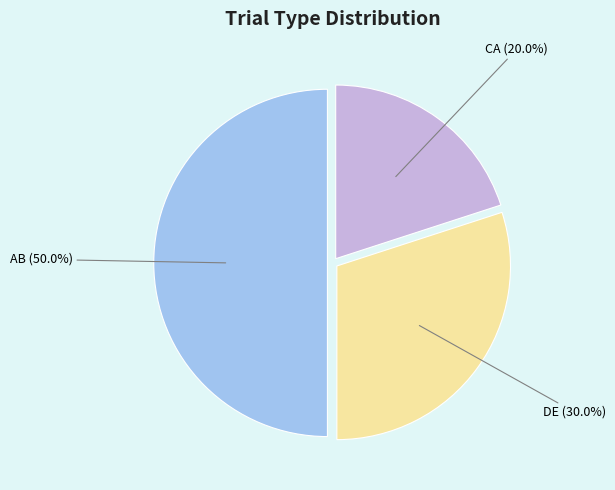

Is CA (20.0%) the majority of the pie?

No